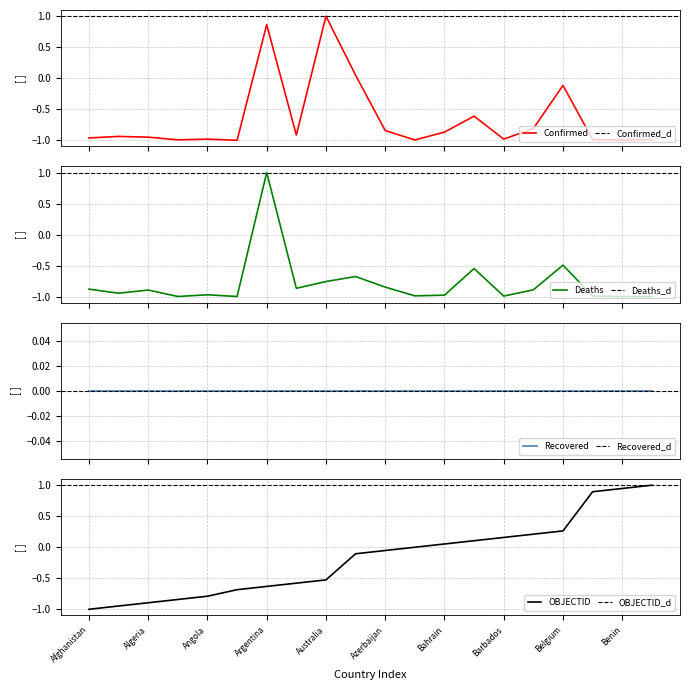

Which series changed the most between Belize and Benin?

OBJECTID